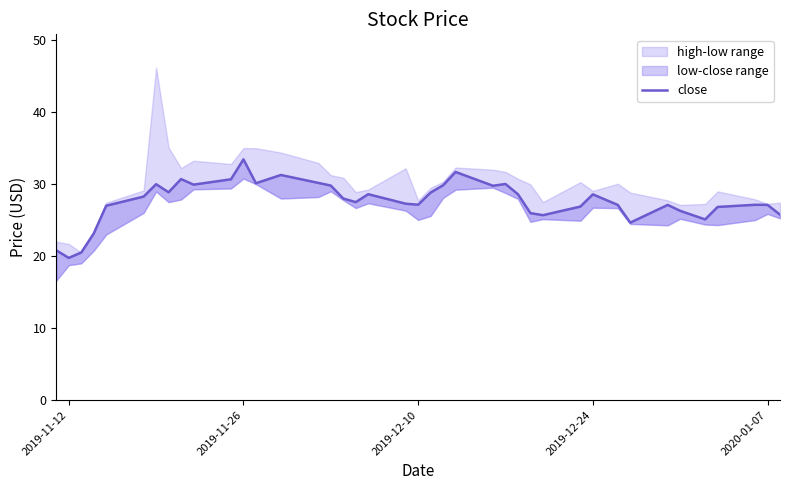

What is the value of the 35th point from the left?

26.3